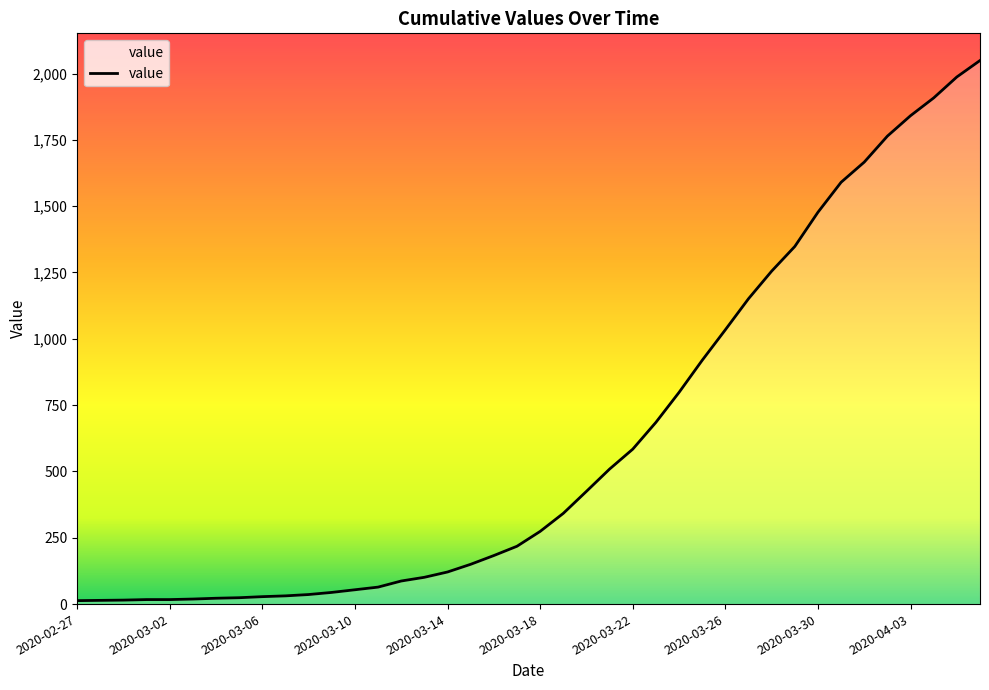

What is the difference between the maximum and minimum values?

2036